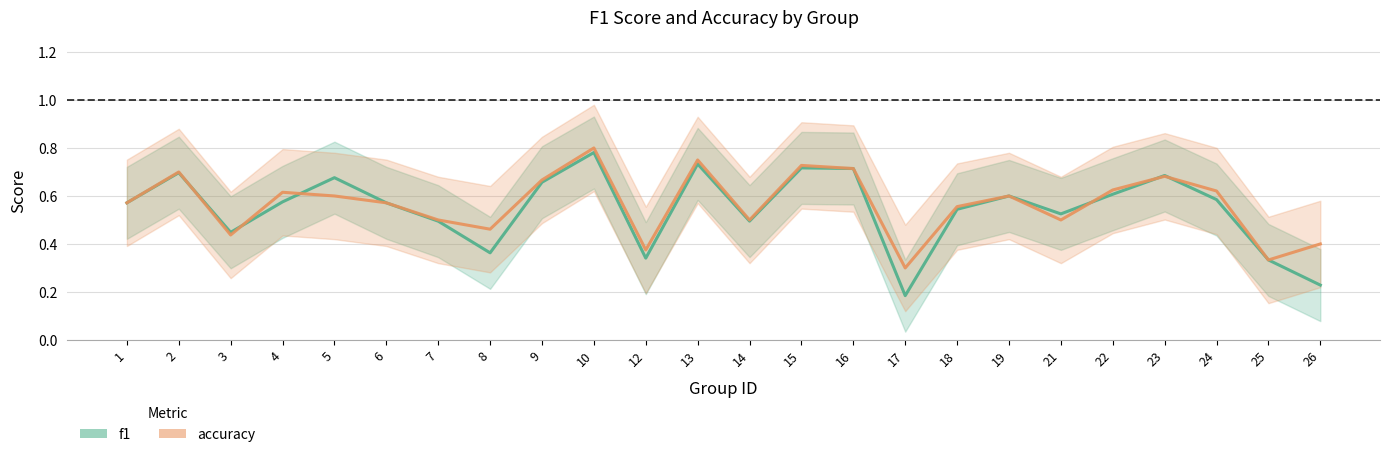

What is the maximum value shown in the chart?

0.8